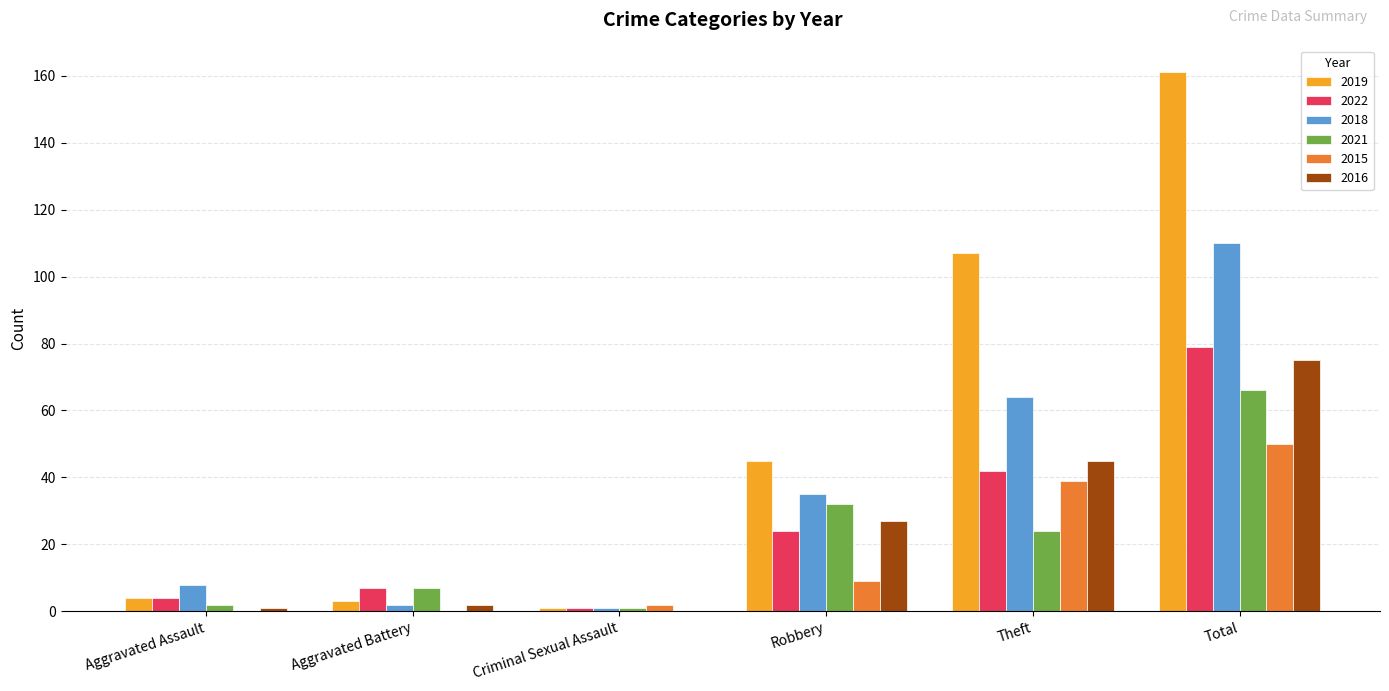

Are the bars horizontal?

No